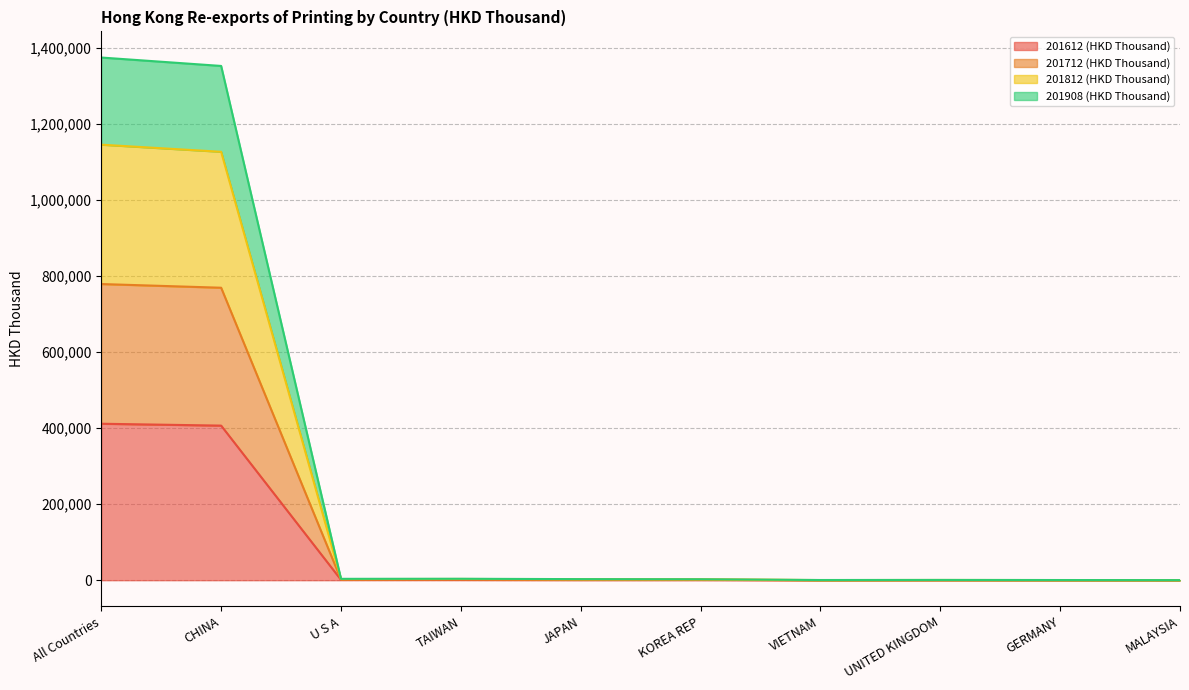

Which series changed the most between VIETNAM and MALAYSIA?

201908 (HKD Thousand)